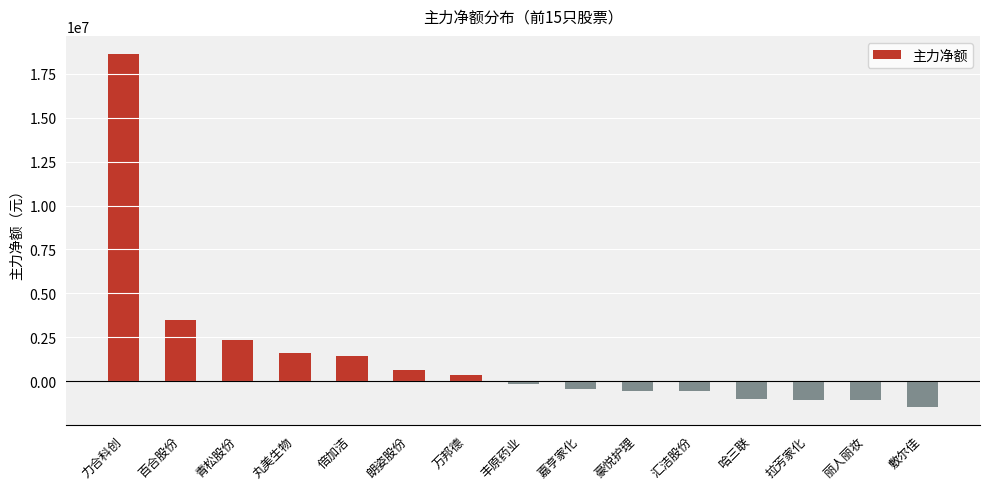

At which label does the data first exceed -147709?

力合科创